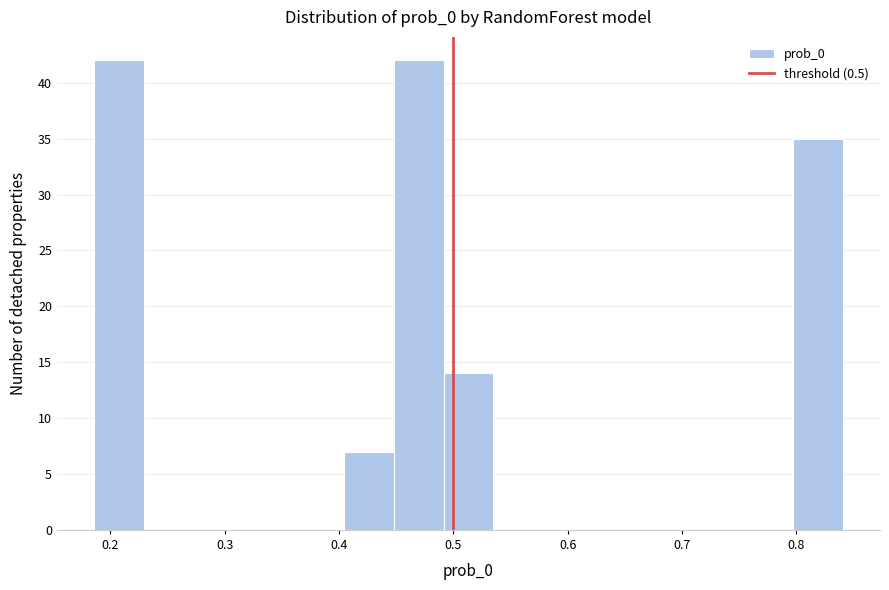

What is the height of the bar covering 0.45 to 0.49 on the x-axis? Neither the bar edges nor the heights are printed on the chart, so give them approximately, as read against the axes.

42